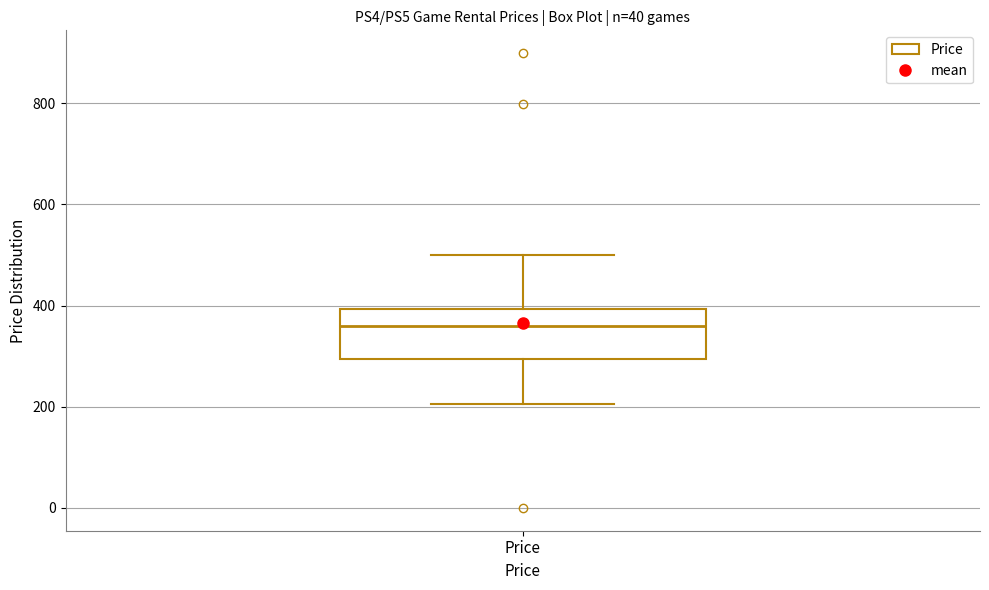

Where is the upper edge of the box for Price on the y-axis? The values are not printed on the chart, so give them approximately, as read against the axis.

400